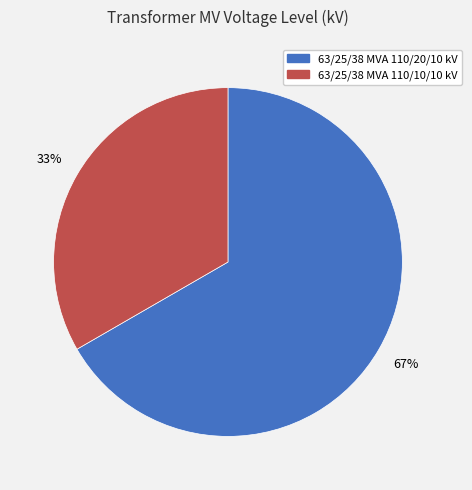

How many segments does this pie chart have?

2